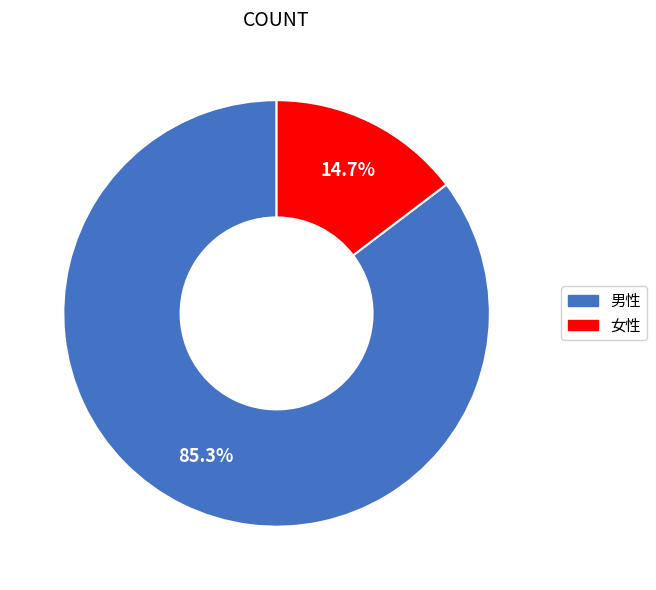

Approximately how many times larger is the value at 女性 compared to 男性?

0.2